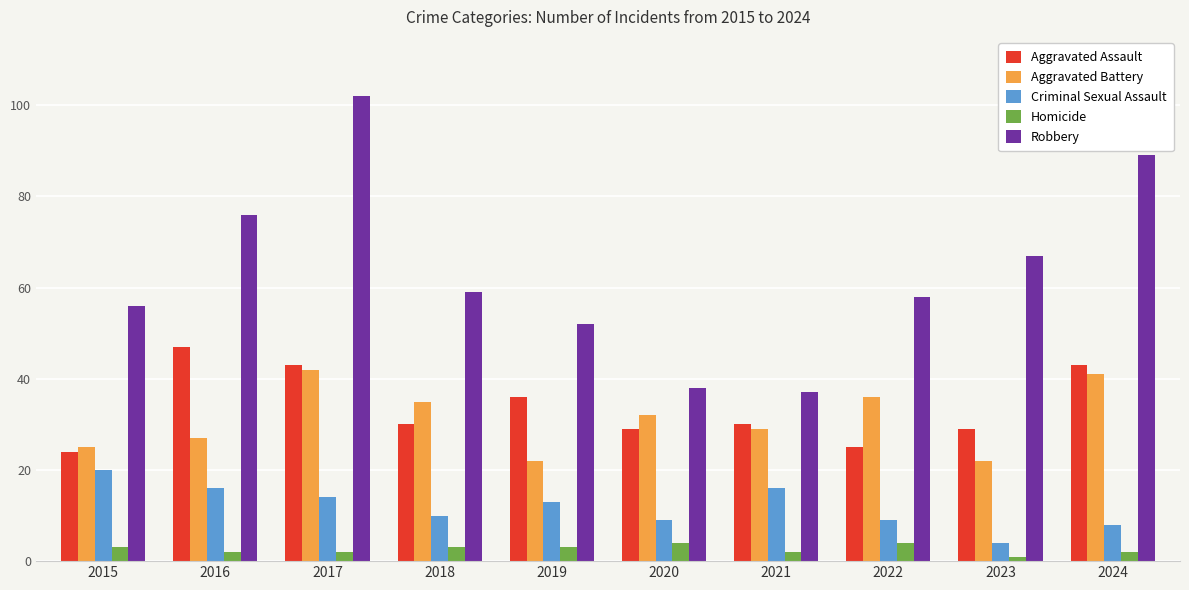

How many data points in Criminal Sexual Assault are less than 13?

5